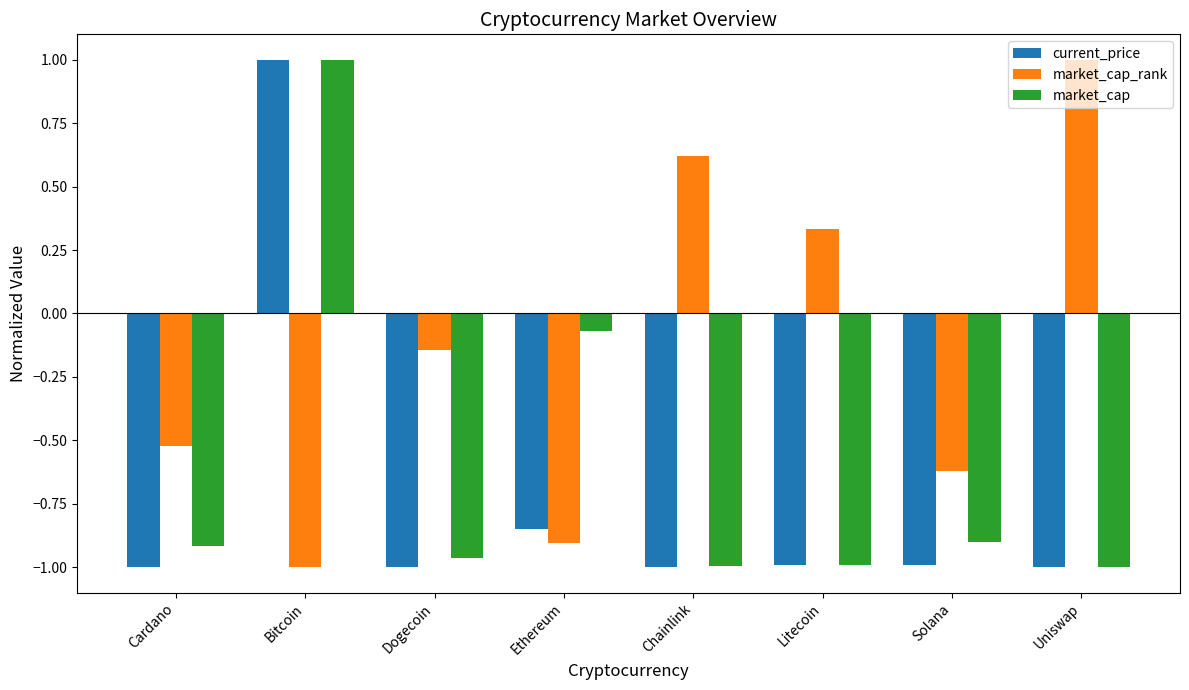

What is the label of the 4th bar from the left?

Ethereum